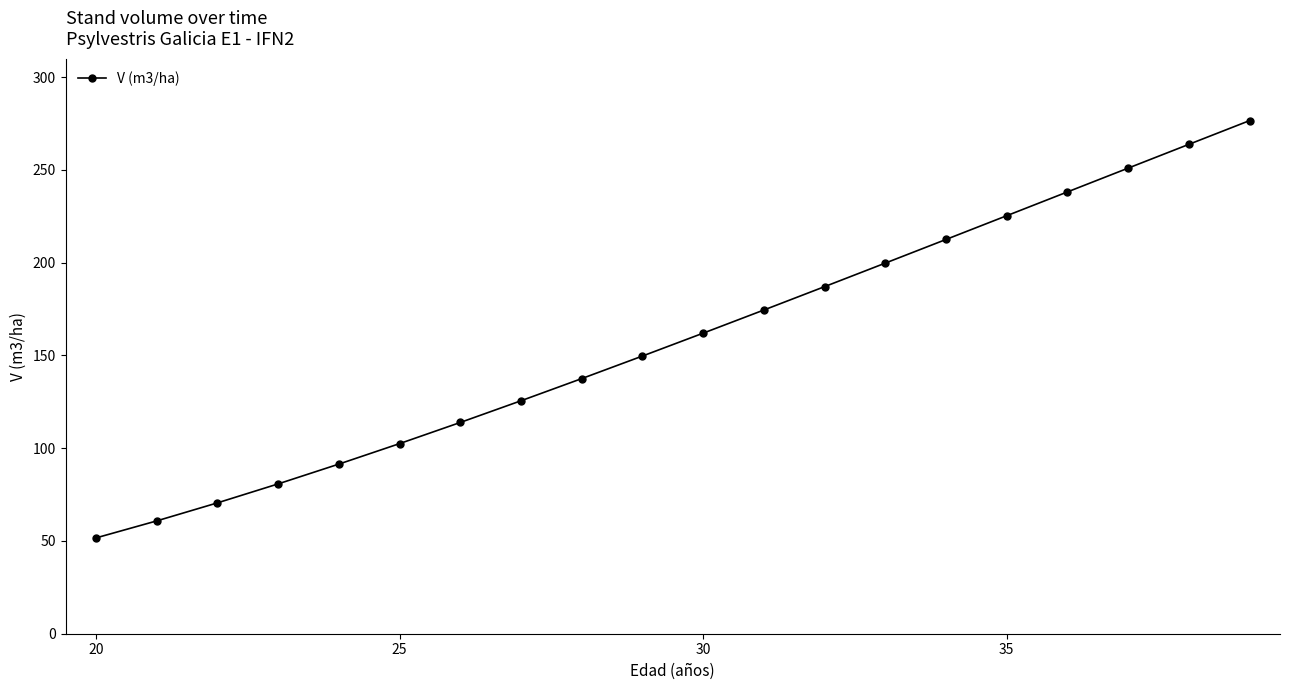

What is the value of the 14th point from the left?

199.8